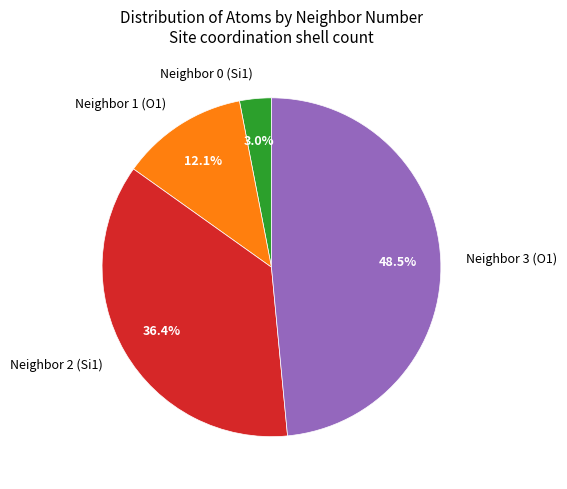

Is Neighbor 1 (O1) the majority of the pie?

No